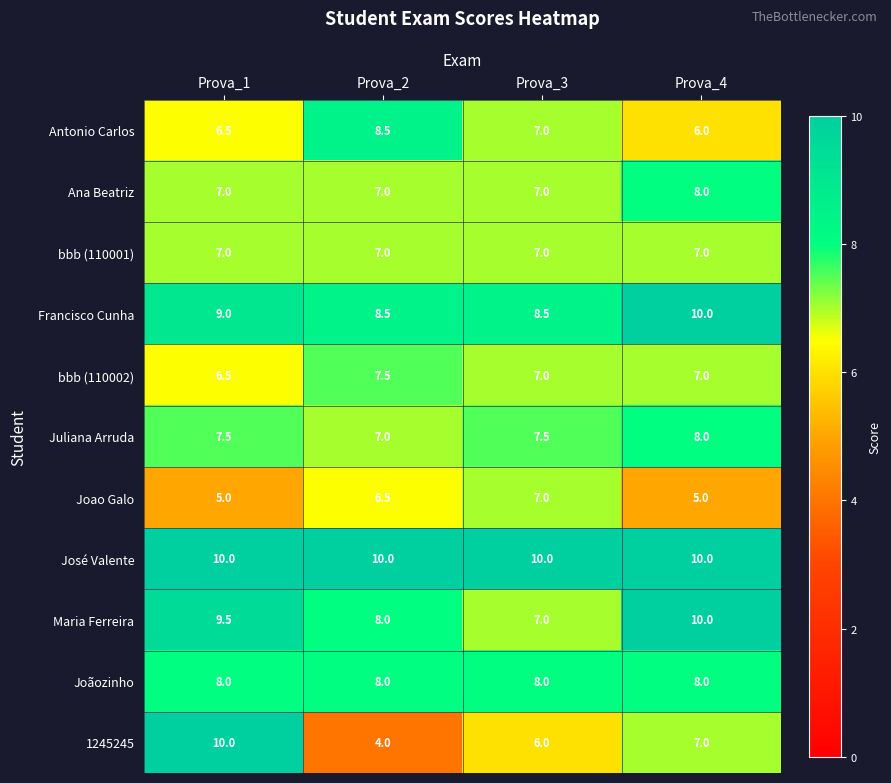

What is the greatest value displayed?

10.0